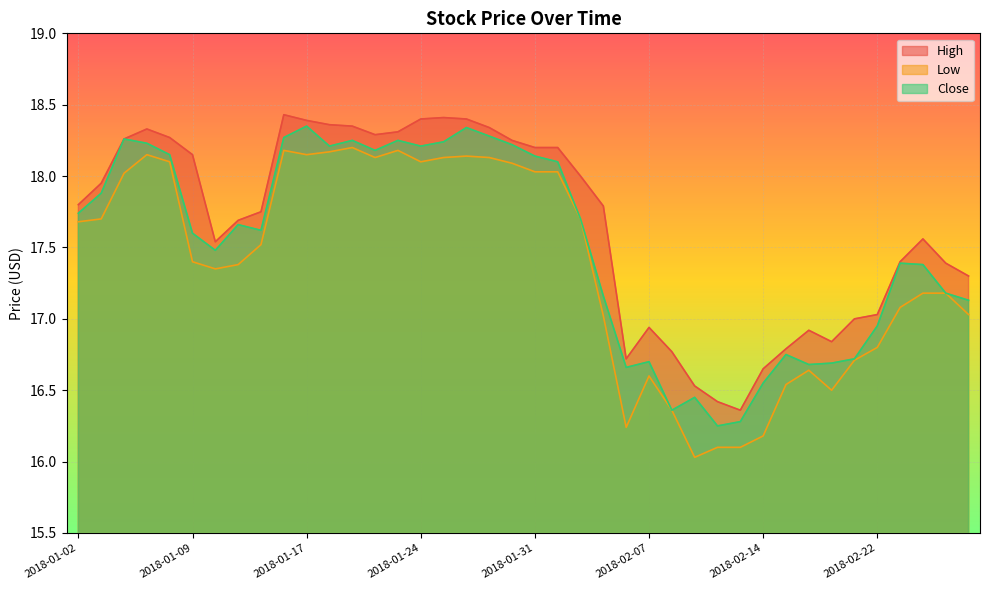

What is the difference between the Low values at 2018-01-24 and 2018-01-04?

0.1